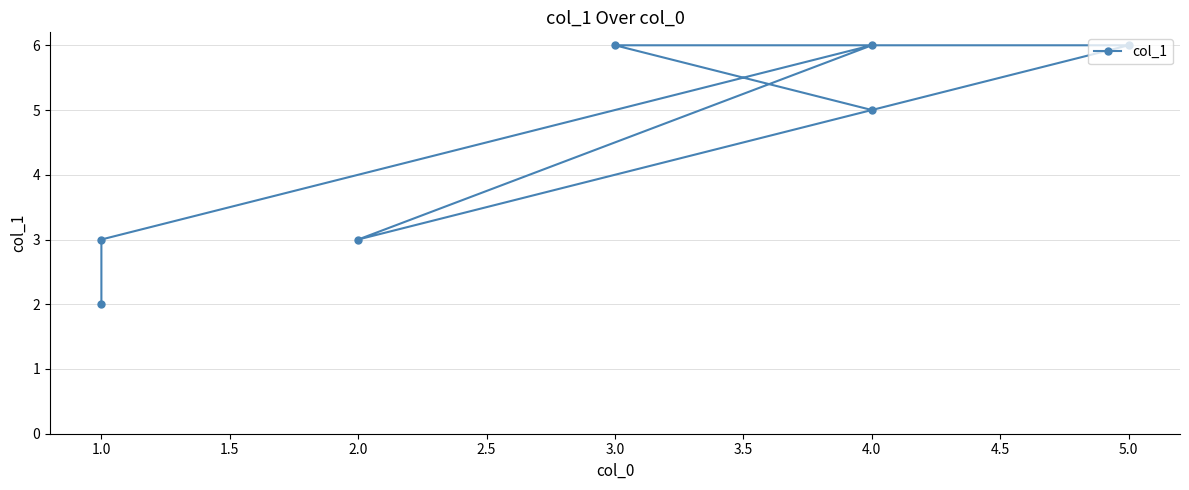

Reading left to right, list all the values displayed in this chart.

2	3	6	3	6	6	5